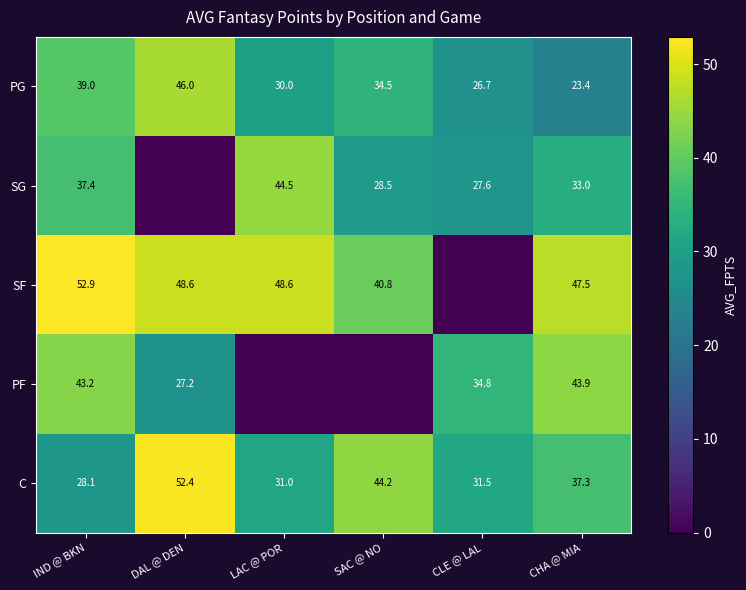

Read the C value at DAL @ DEN.

52.4